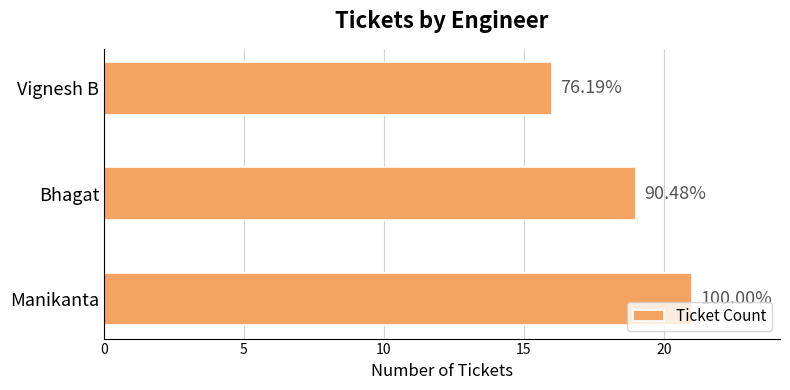

How many bars are there in total?

3